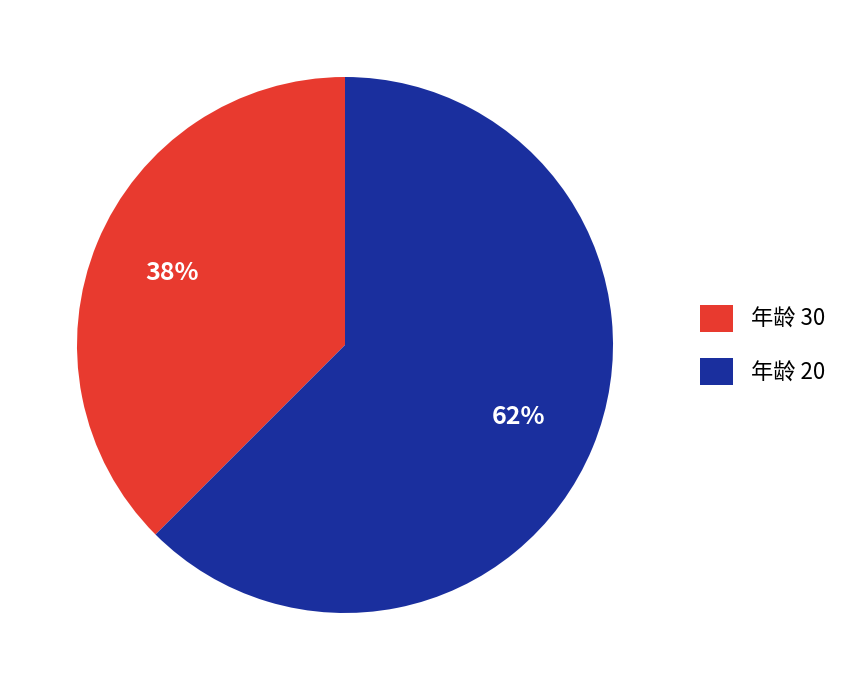

The 年龄 20 slice represents 62% of the pie. True or false?

True